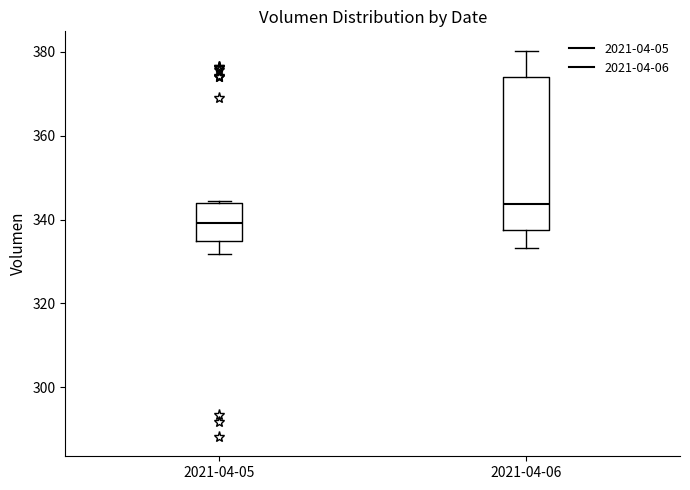

Which box has the highest median line?

2021-04-06